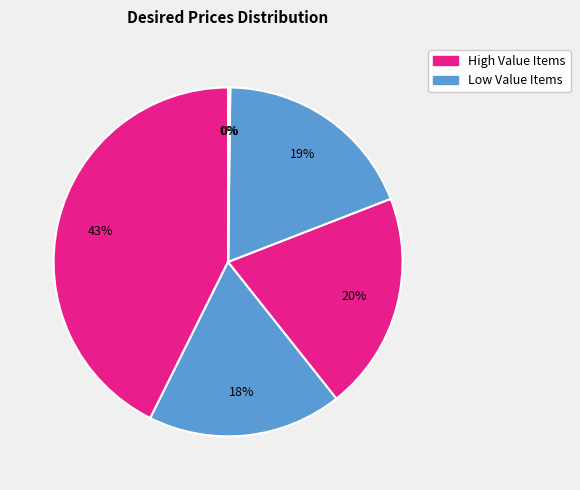

How many slices are in this pie chart?

6